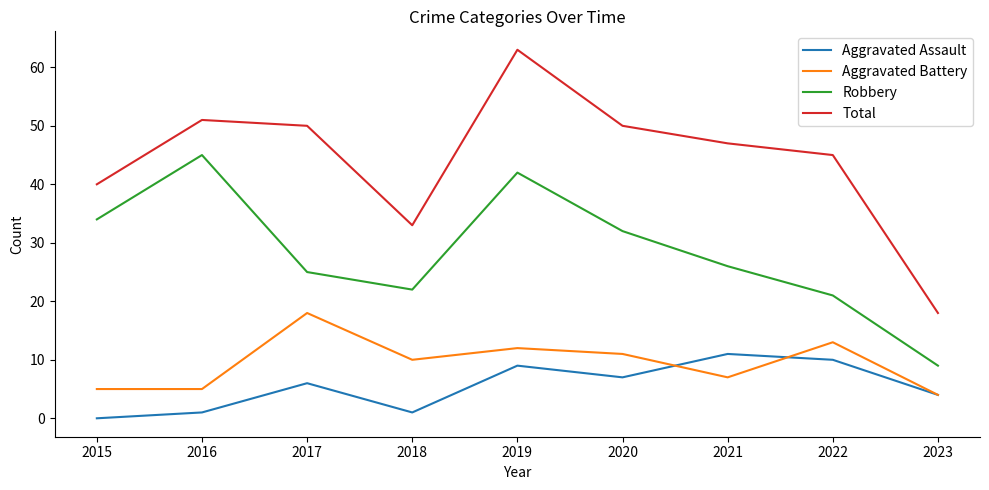

At which label does Aggravated Battery reach its minimum?

2023